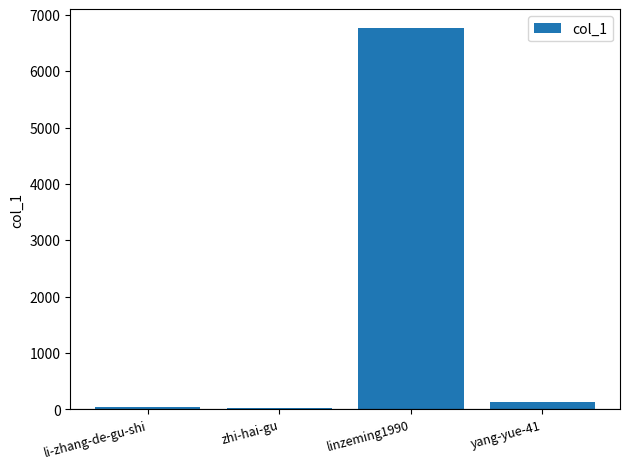

Approximately how many times larger is the value at yang-yue-41 compared to zhi-hai-gu?

5.5